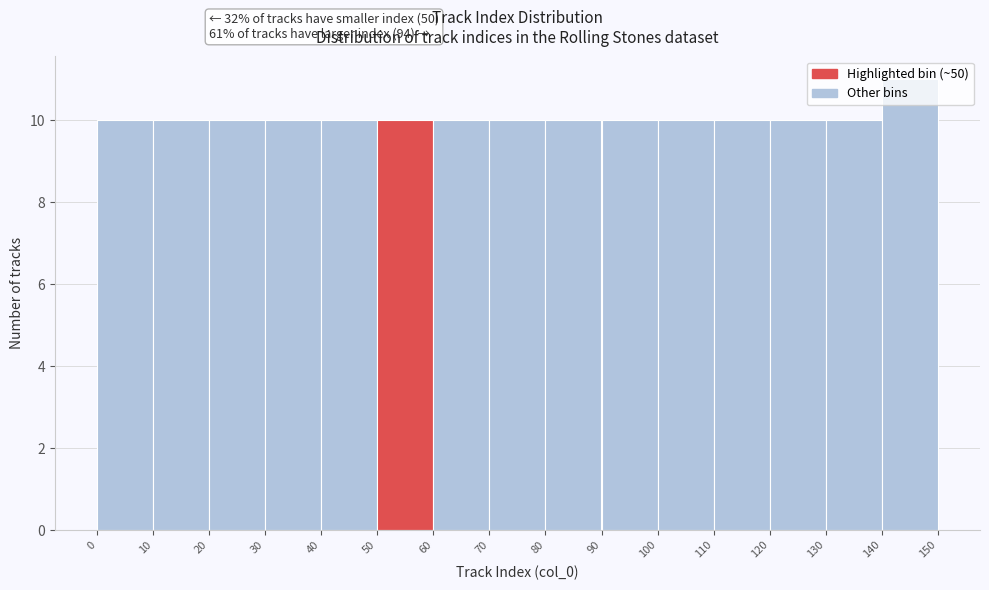

Over which range of the x-axis is the bar tallest?

140 to 150